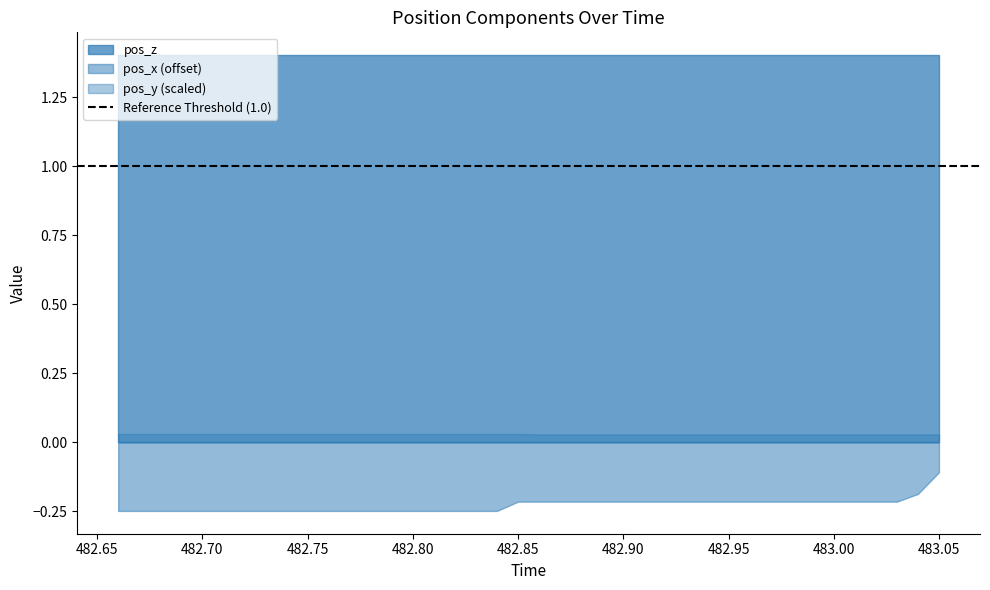

Between 483.05 and 483.45, which is larger?

483.05